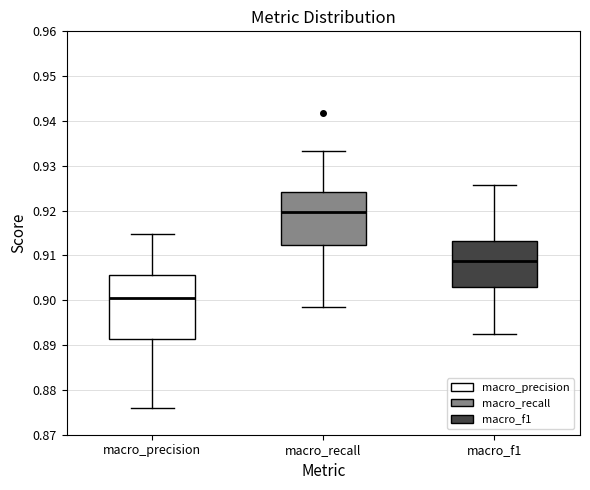

Reading left to right, transcribe this box plot: for each box, give where its median line is, the range the box spans, and where its two whiskers end, as read against the y-axis. The values are not printed on the chart, so give them approximately, as read against the axis.

macro_precision: median 0.901, box 0.891 to 0.906, whiskers 0.876 to 0.915
macro_recall: median 0.920, box 0.912 to 0.924, whiskers 0.899 to 0.933
macro_f1: median 0.909, box 0.903 to 0.913, whiskers 0.892 to 0.926